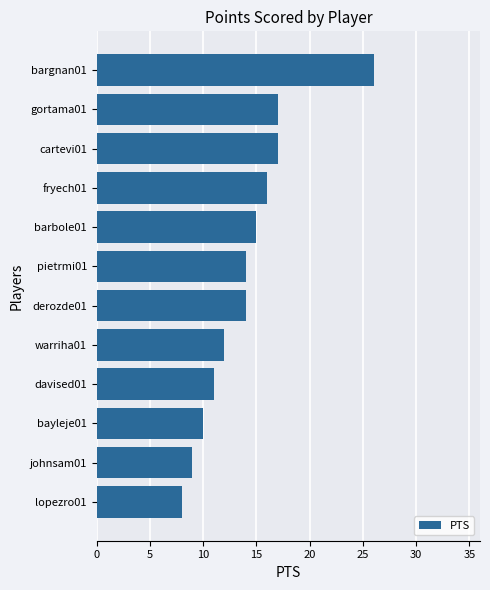

Reading bottom to top, transcribe all the data shown in this chart.

8	9	10	11	12	14	14	15	16	17	17	26